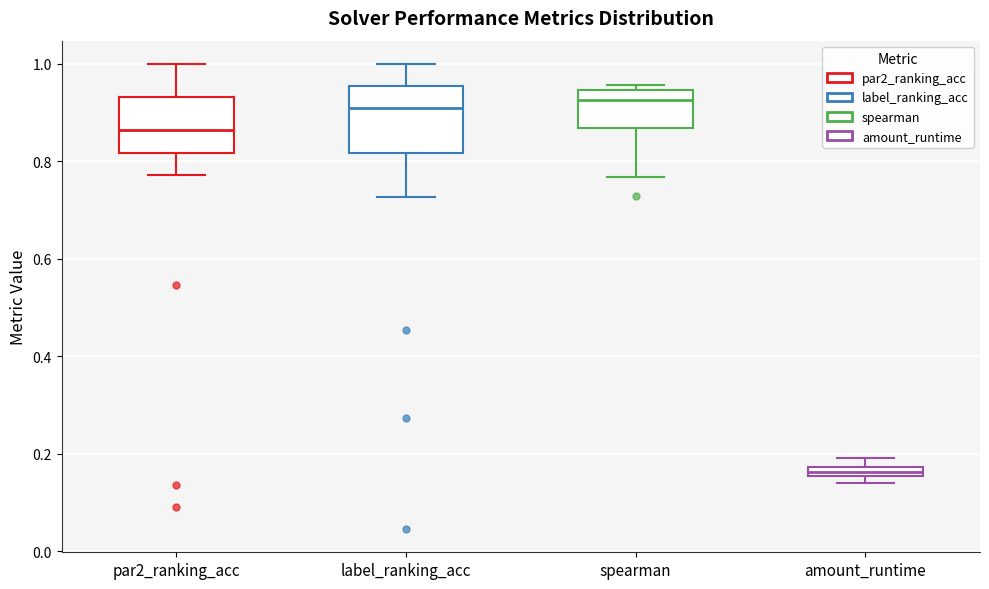

Which box has the lowest median line?

amount_runtime